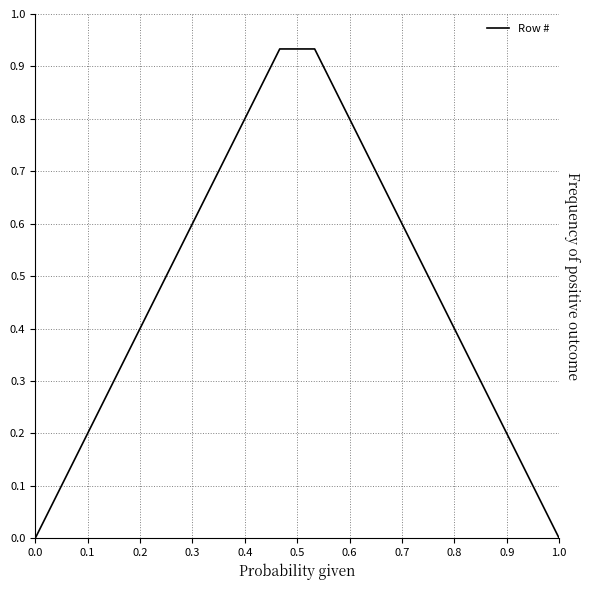

What value does the data have at 0.6?

0.8